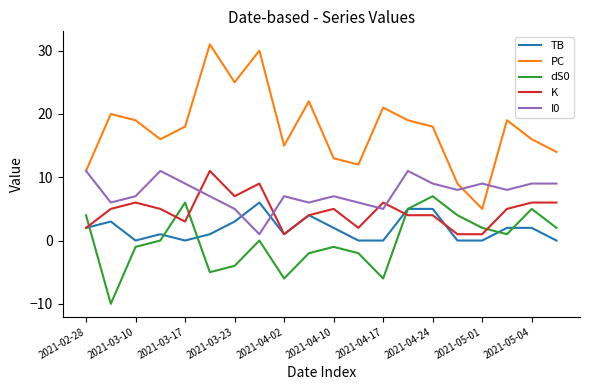

Which series has the largest total across all categories?

PC